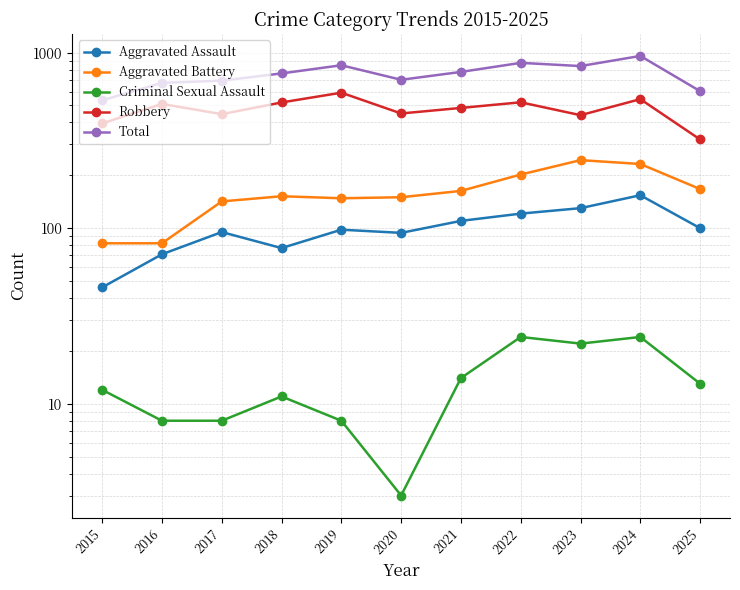

List the series in order of their peak value, lowest first.

Criminal Sexual Assault, Aggravated Assault, Aggravated Battery, Robbery, Total